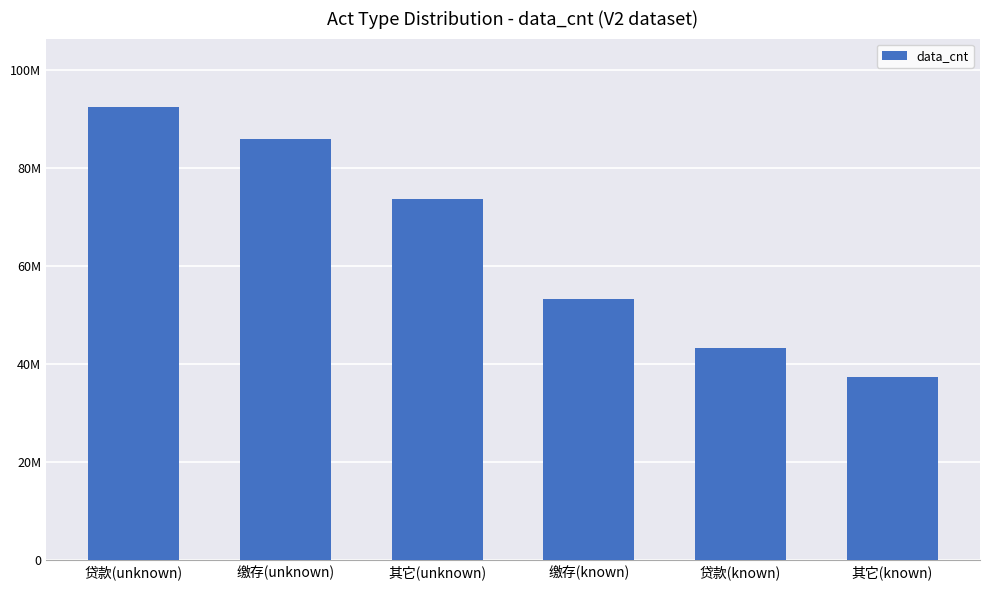

What is the average value?

64312273